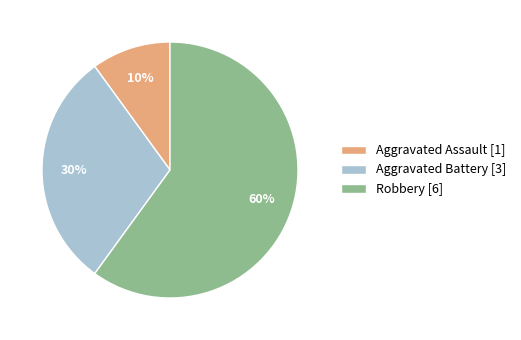

To the nearest percent, what percentage of the pie is Aggravated Assault?

10%